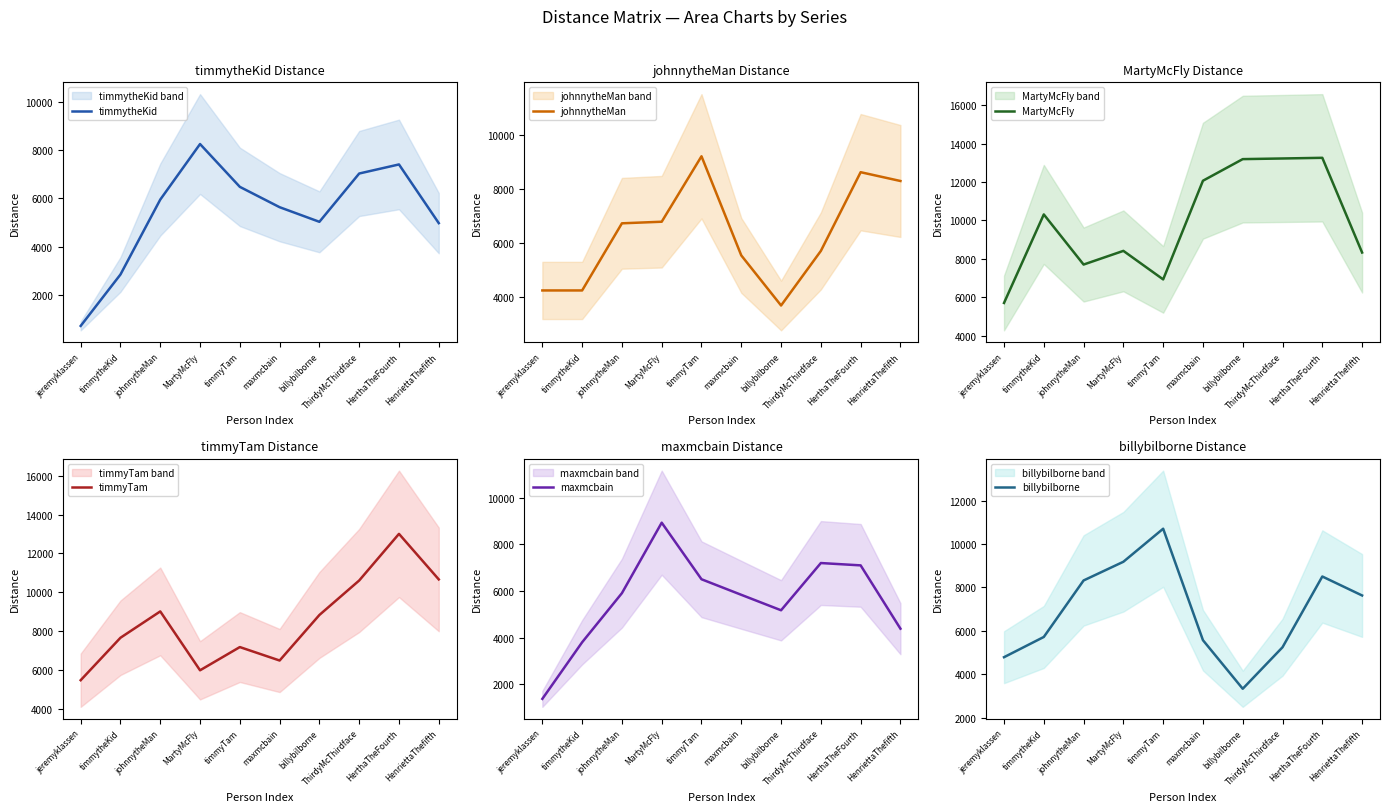

At johnnytheMan, list the series in order from smallest to largest.

maxmcbain, timmytheKid, johnnytheMan, MartyMcFly, billybilborne, timmyTam